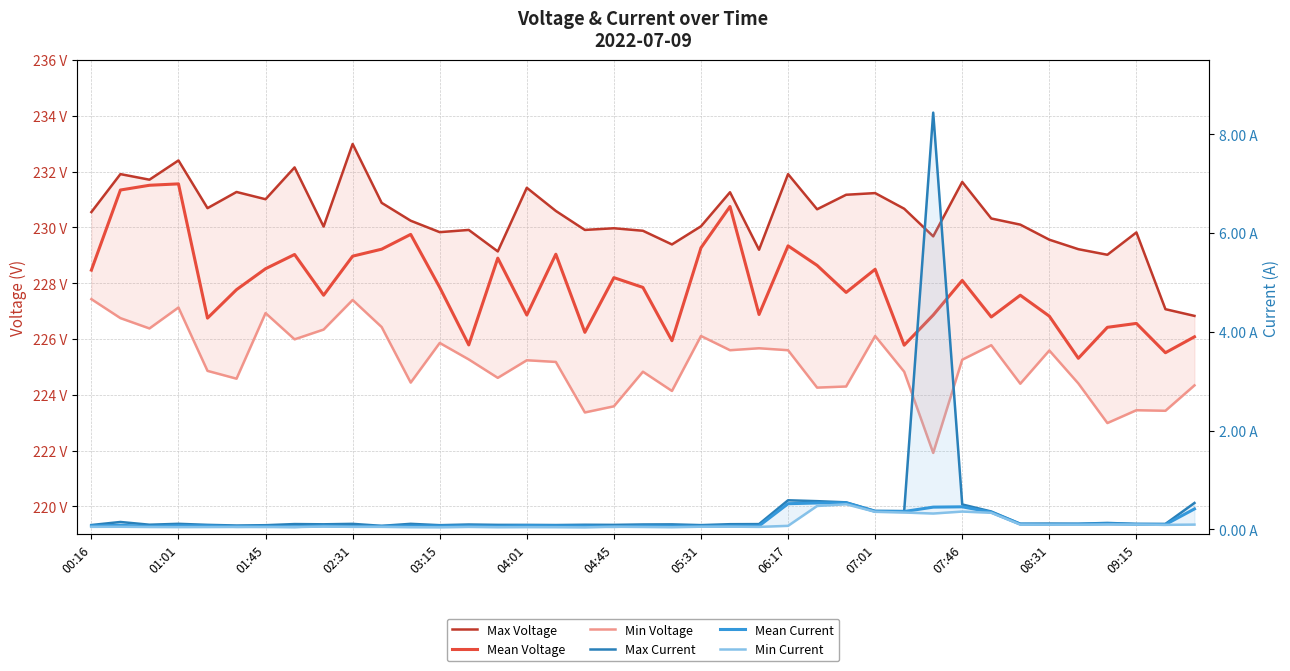

What are all the series names shown in the legend?

Max Voltage, Mean Voltage, Min Voltage, Max Current, Mean Current, Min Current